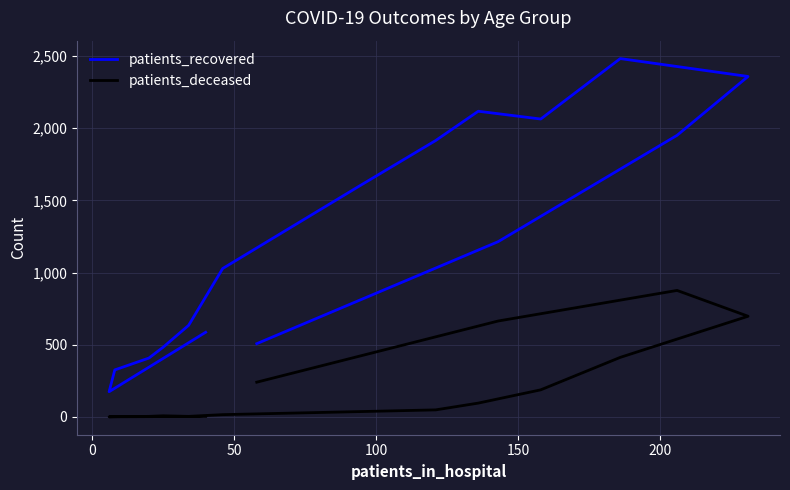

True or false: patients_recovered has a value of 352 at 250.

False